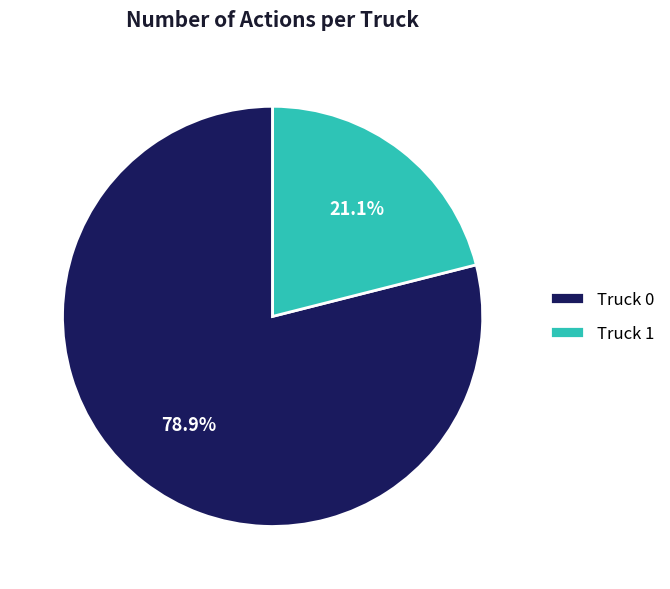

Between Truck 1 and Truck 0, which is larger?

Truck 0